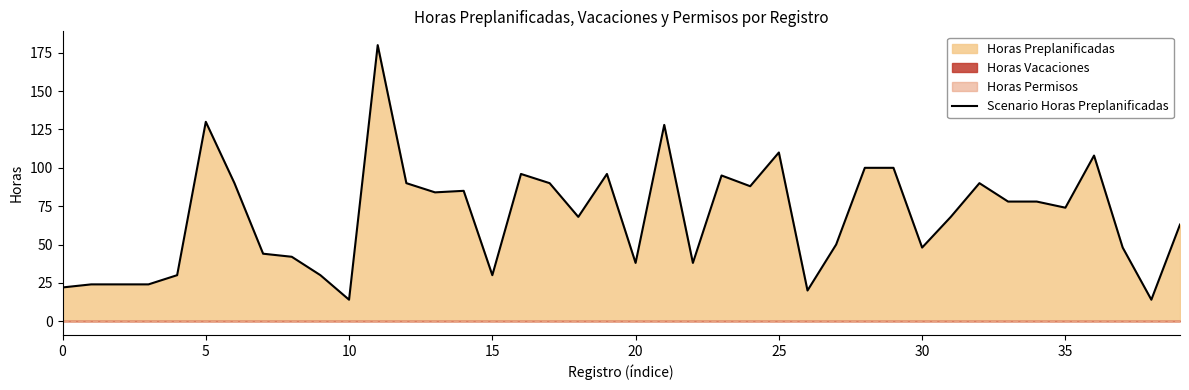

Between 18 and 36, which is larger?

36